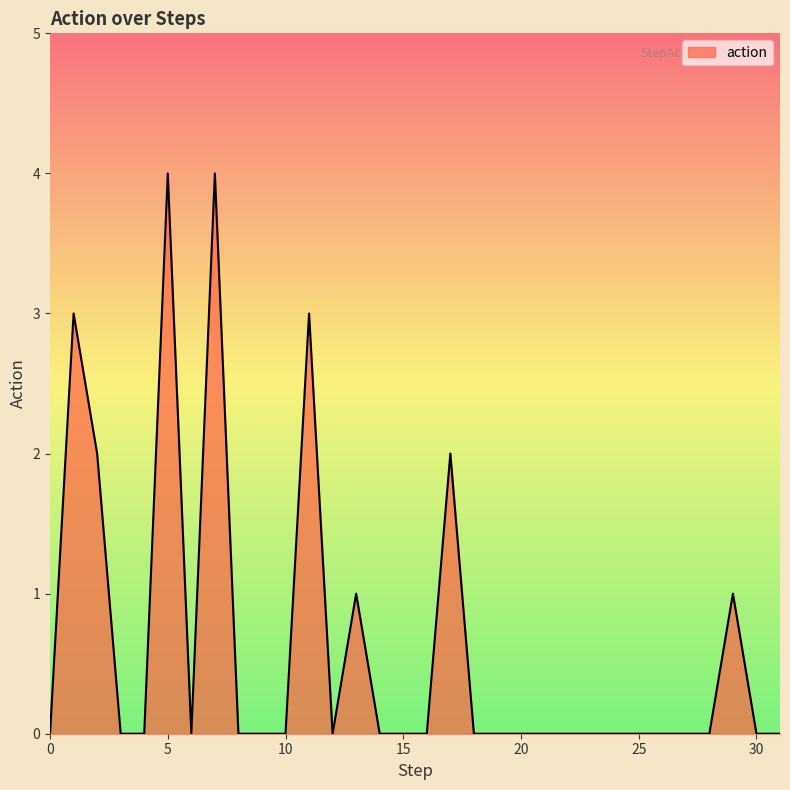

What is the maximum value shown in the chart?

4